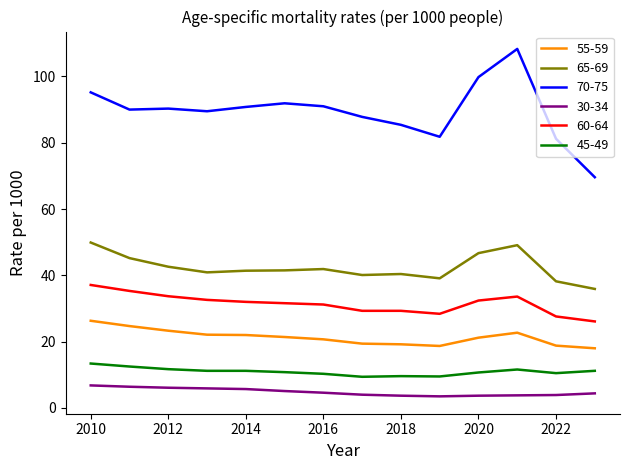

True or false: 65-69 and 45-49 cross at least once.

False